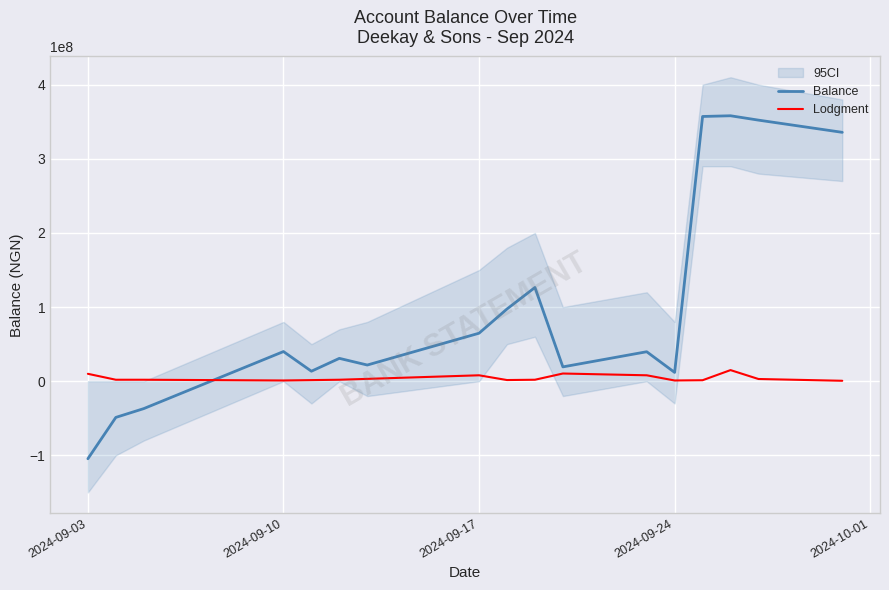

What is the minimum value for Balance?

-104577741.6